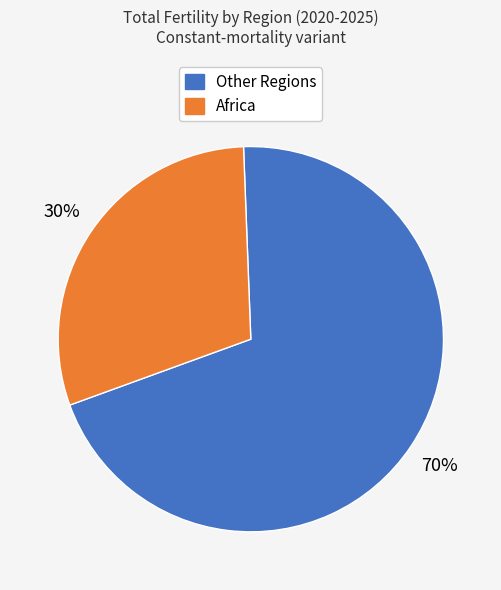

Is there a majority slice in this chart?

Yes